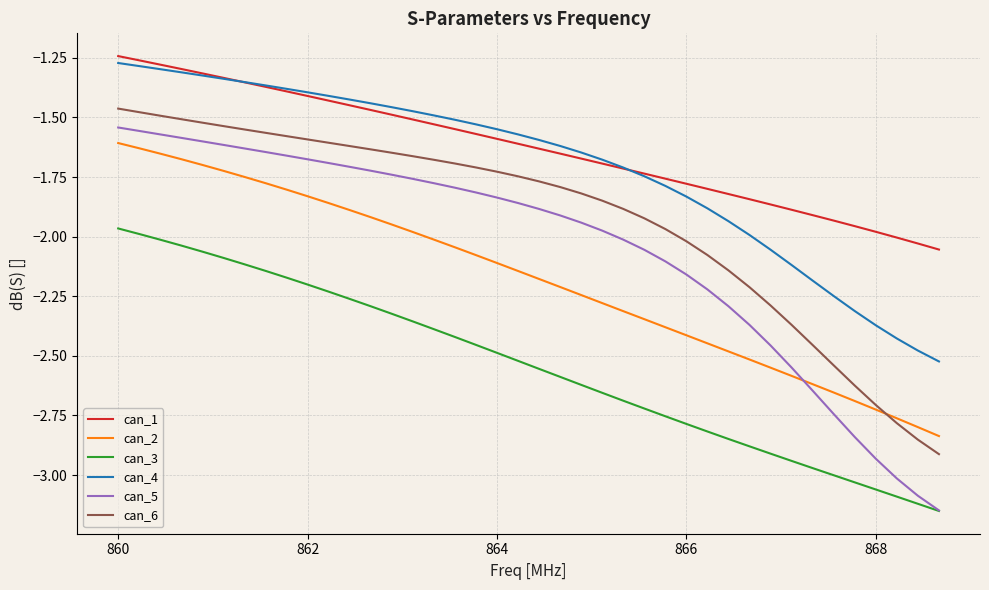

True or false: can_6 and can_5 intersect in this chart.

False